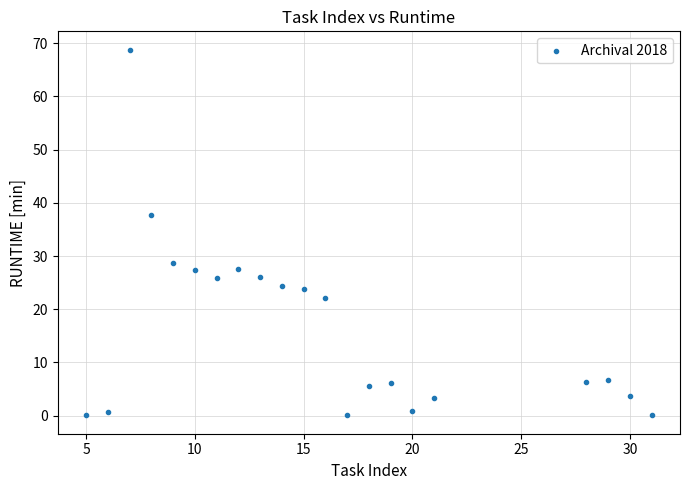

What is the range of X values (max minus min)?

26.0